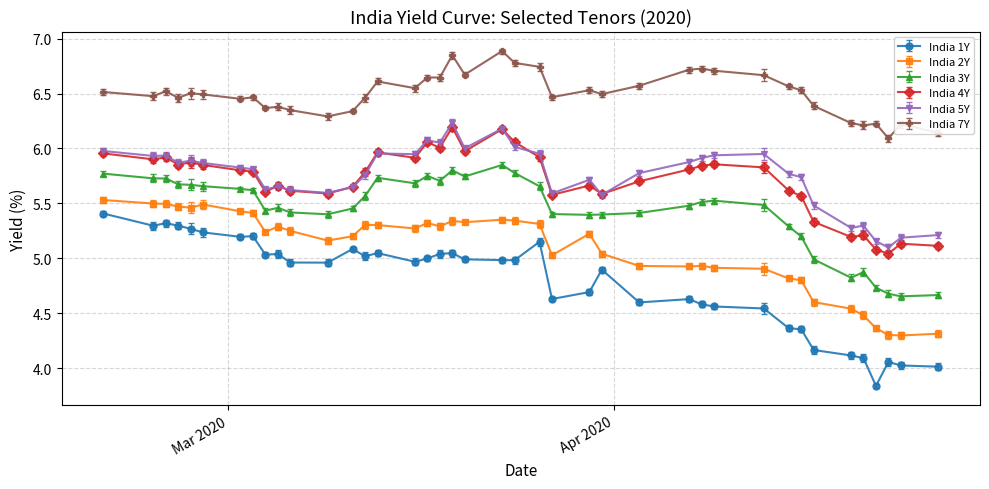

True or false: India 1Y and India 4Y intersect in this chart.

False